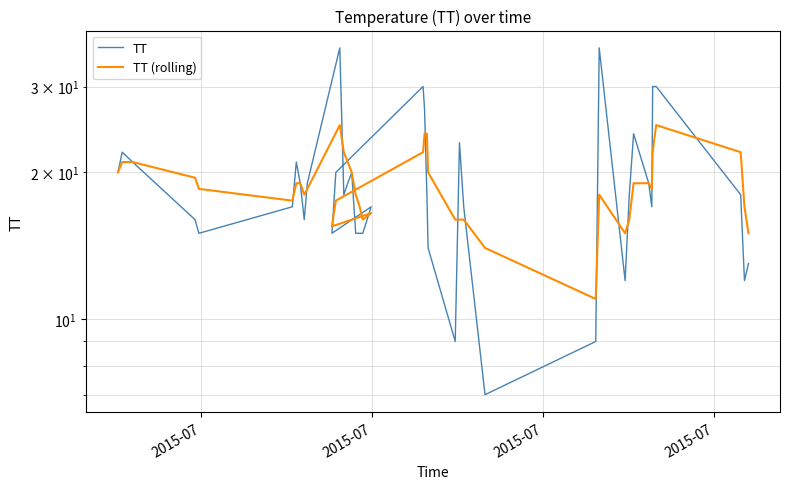

Which series has the largest range (max minus min)?

TT